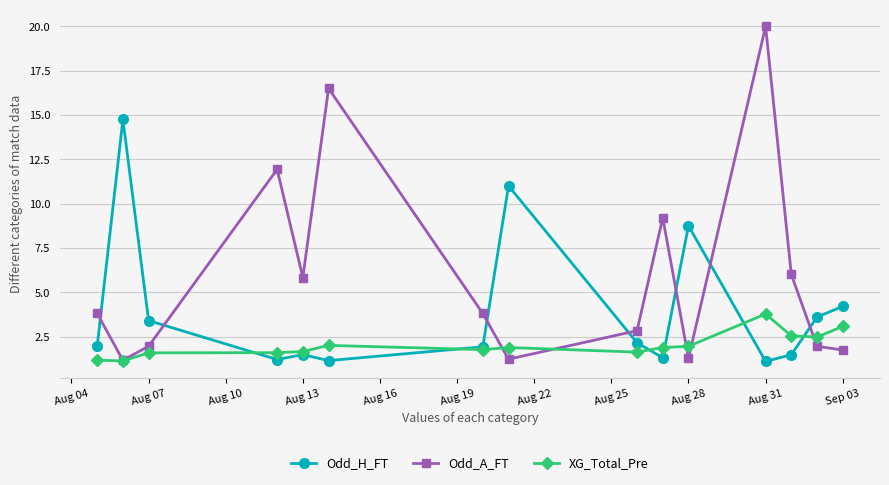

After their last crossing, which series has the higher values: XG_Total_Pre or Odd_A_FT?

XG_Total_Pre